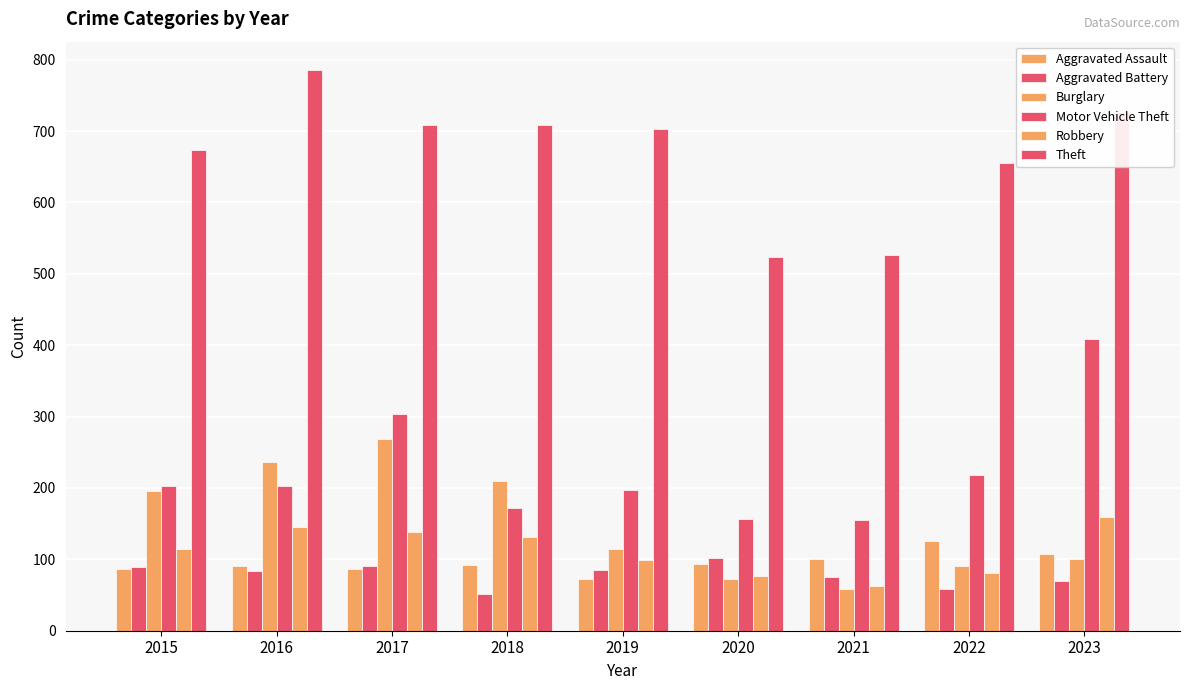

How many bars are there in total?

54